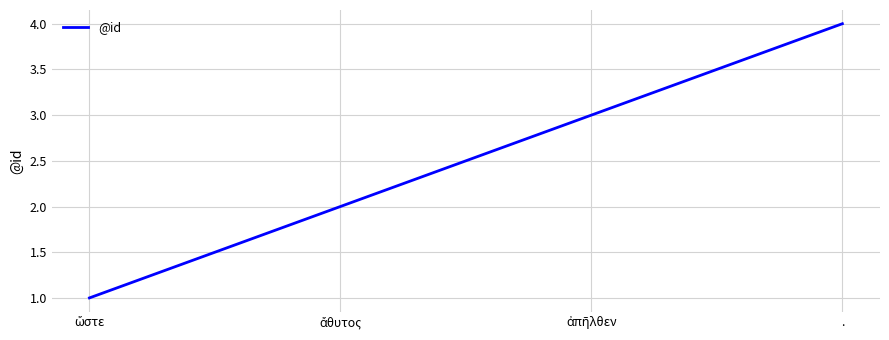

True or false: there are more than 1 points higher than both neighbors.

False